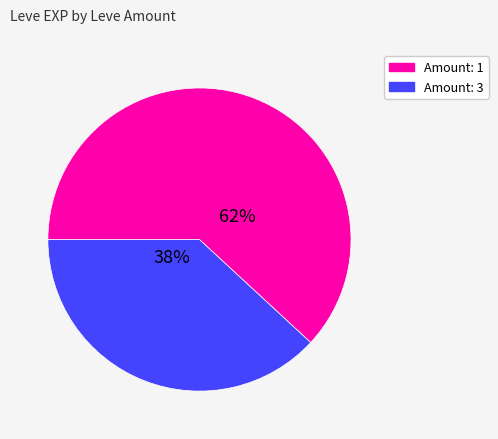

Is there any slice that represents more than half of the pie?

Yes